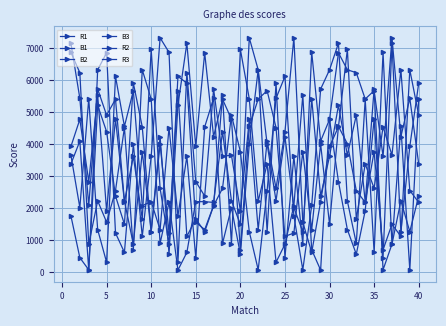

Where is B3 nearest to the value 3693?

25